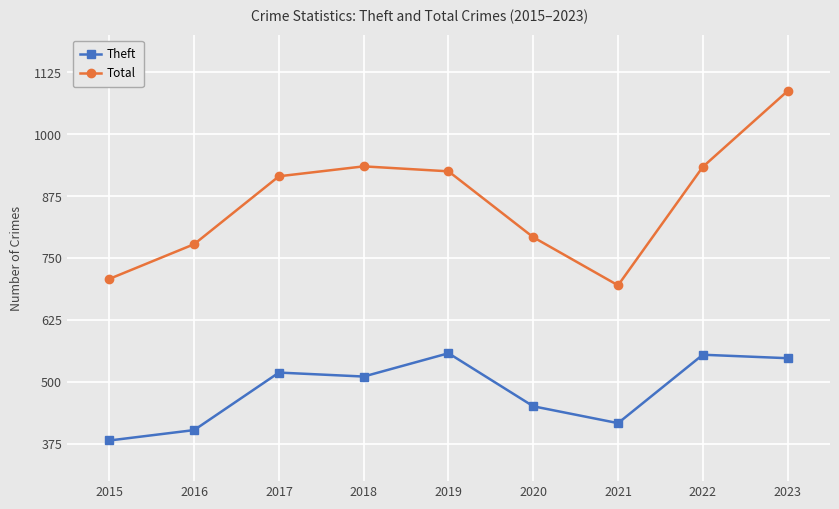

In Total, how many points are lower than both neighbors (excluding endpoints)?

1